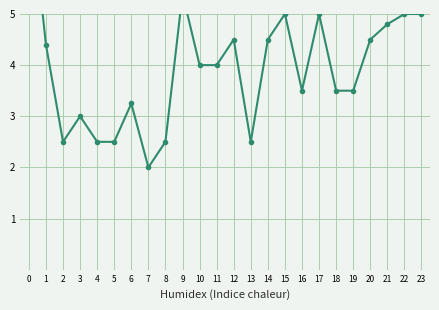

Where is the data nearest to the value 4?

10